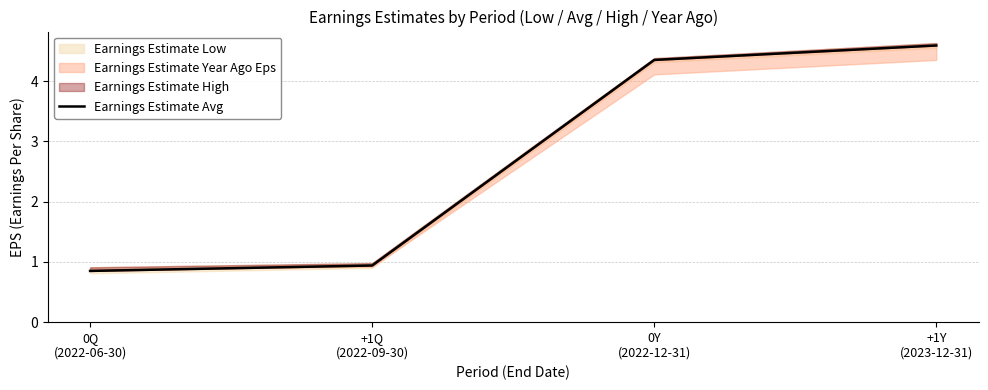

Reading right to left, list all the values displayed in this chart.

+1Y
(2023-12-31)=4.6	0Y
(2022-12-31)=4.3	+1Q
(2022-09-30)=0.9	0Q
(2022-06-30)=0.8